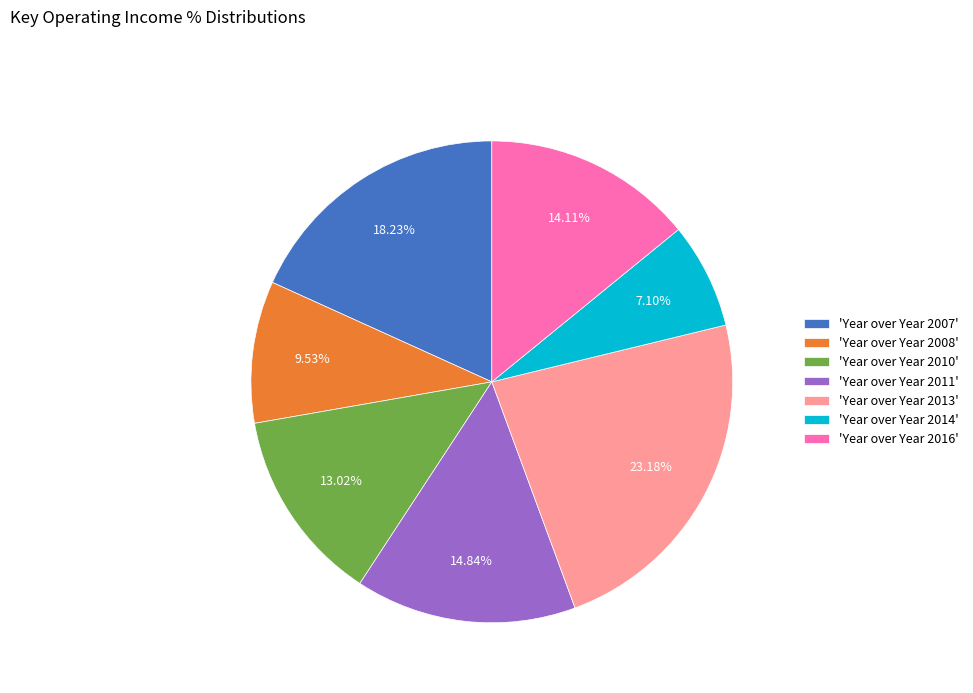

Does 'Year over Year 2013' represent more than half of the total?

No